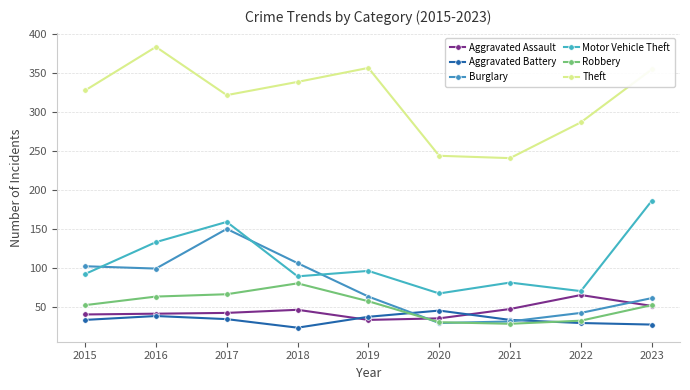

What is the smallest value displayed?

23